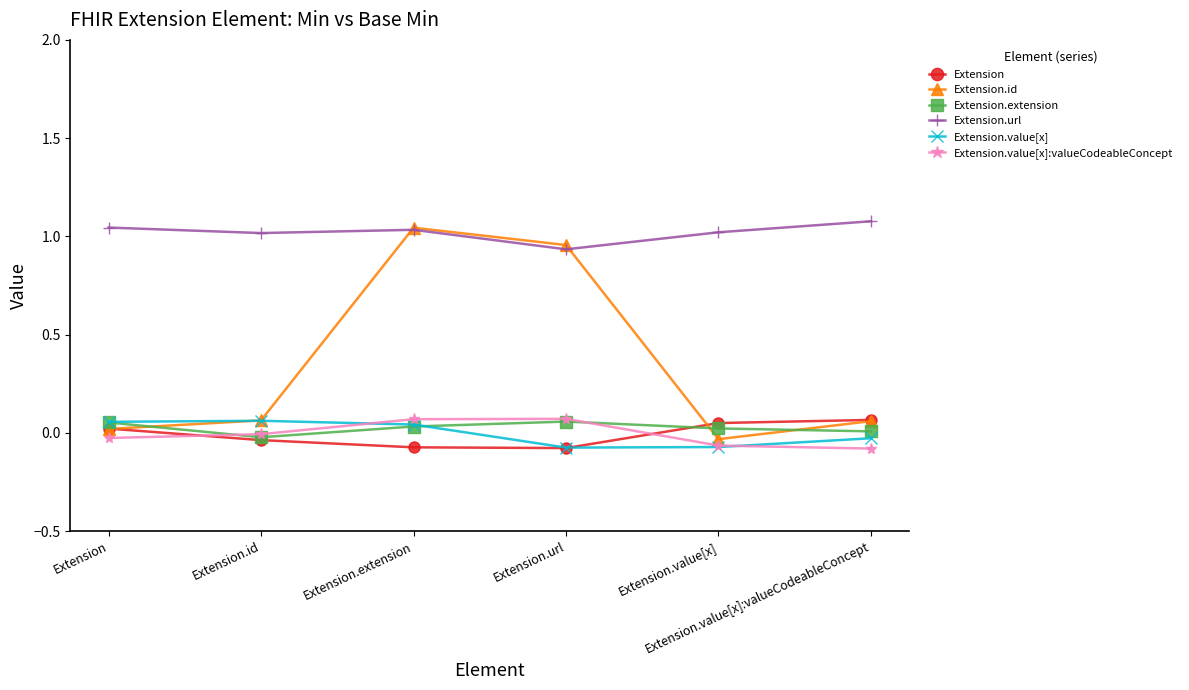

Between Extension.id and Extension.url, which is larger?

Extension.id